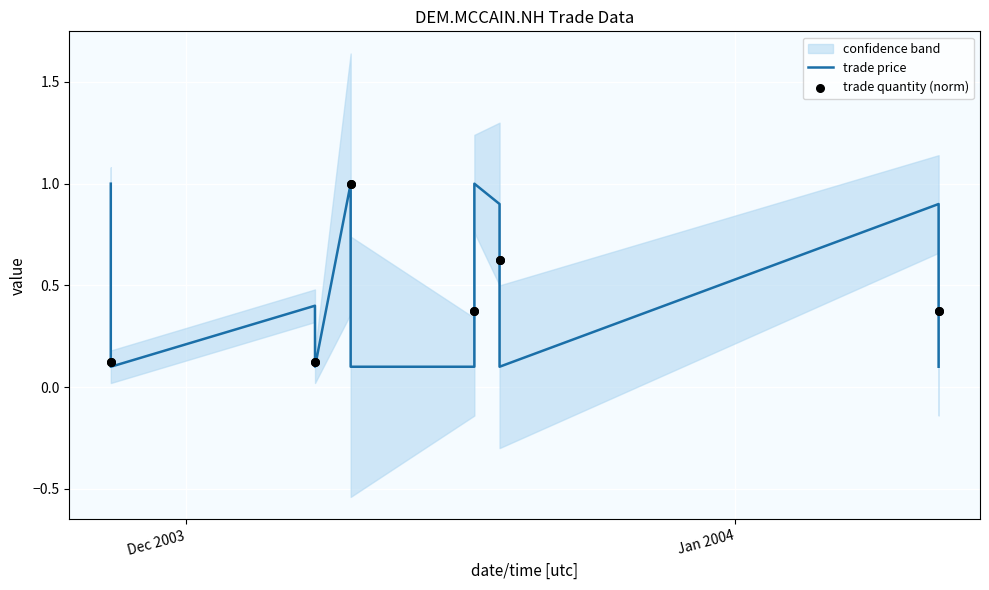

At how many categories does at least one series exceed 0?

12